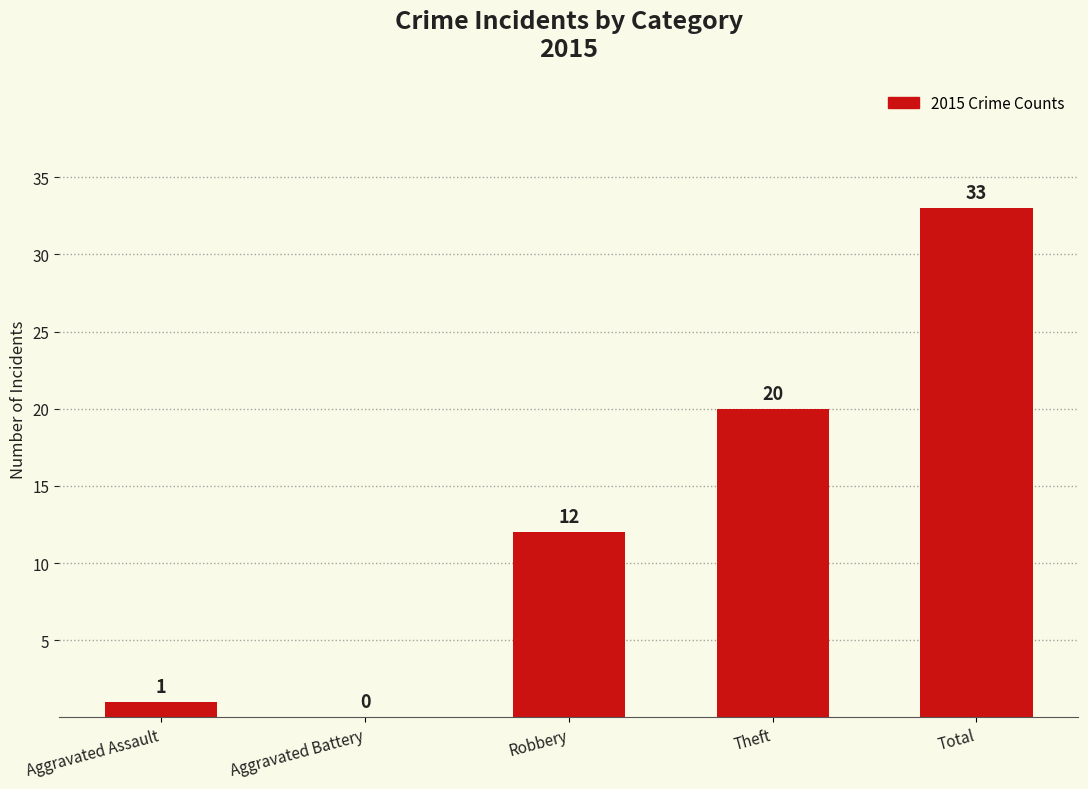

What is the sum of the values at Theft and Robbery?

32